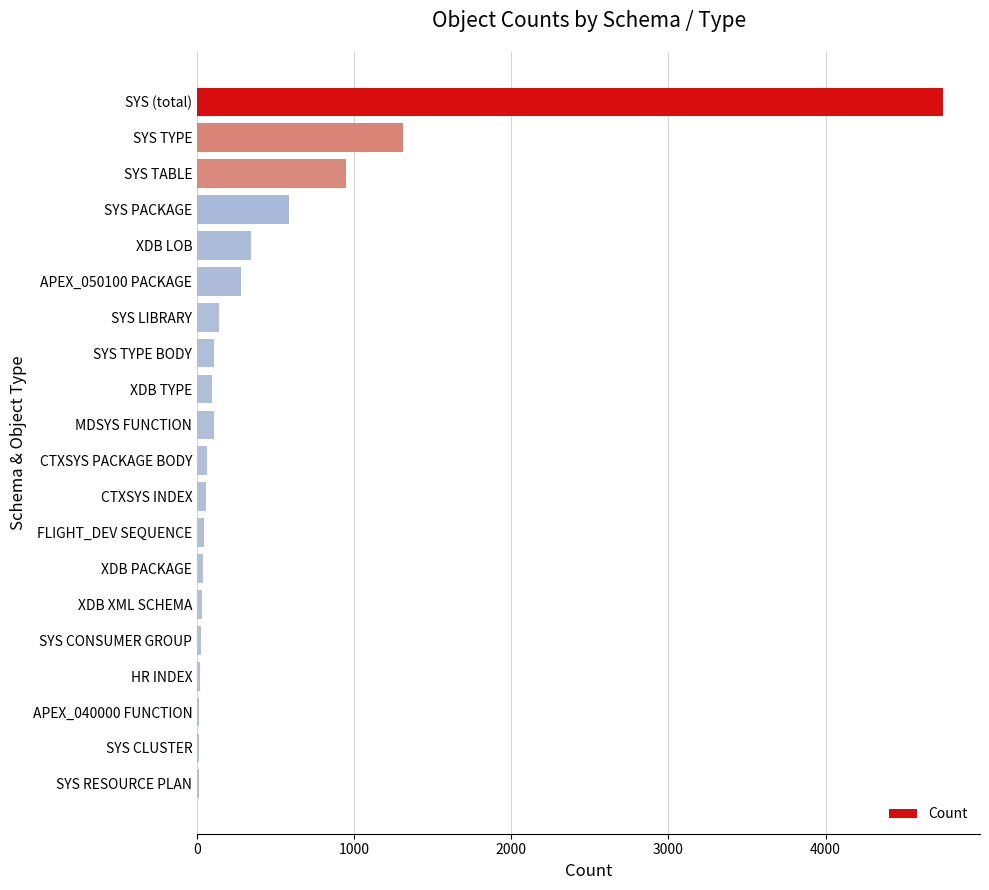

Are the bars horizontal?

Yes